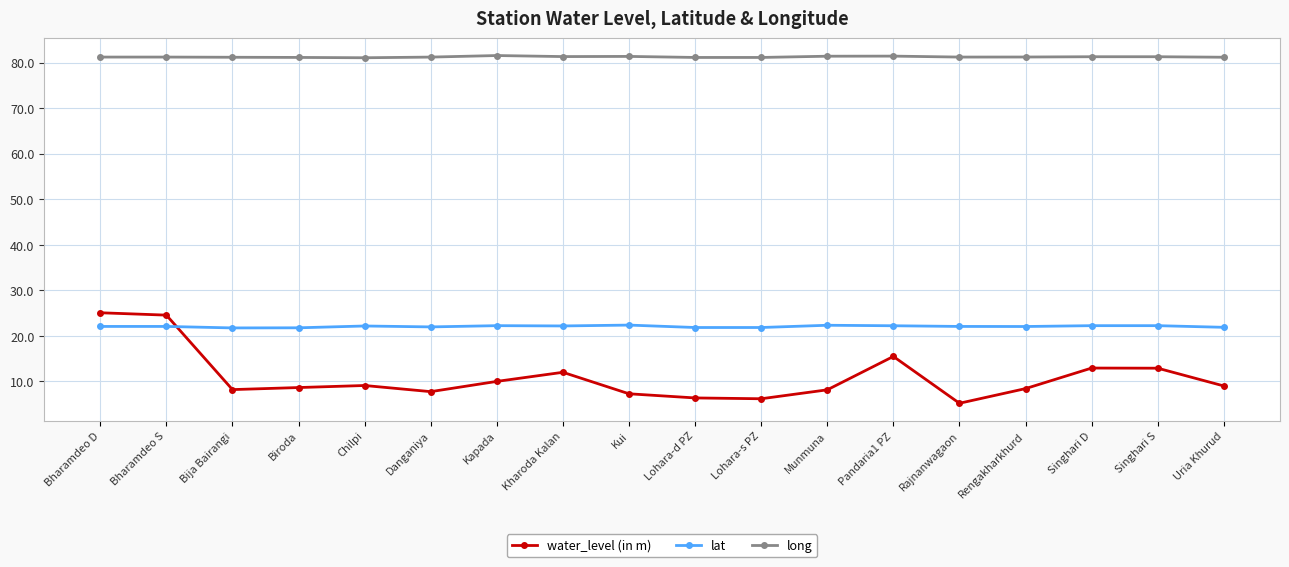

Is the value of water_level (in m) at Rengakharkhurd greater than the value of lat at Lohara-d PZ?

No